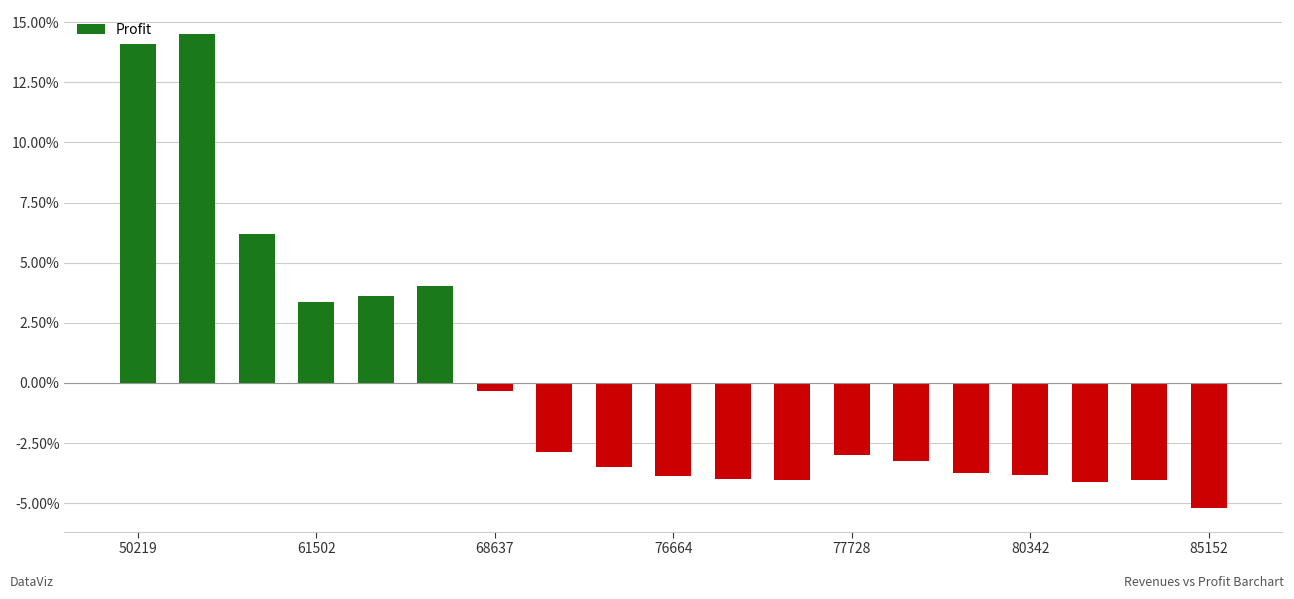

What is the difference between the second highest and minimum values?

19.3